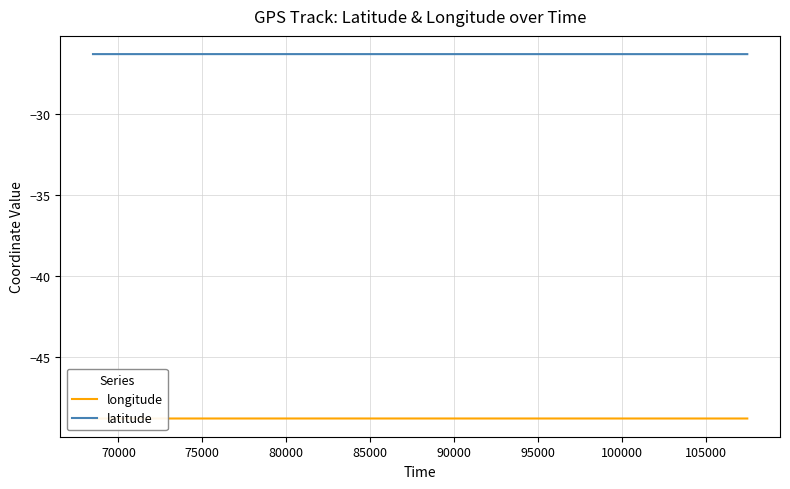

True or false: longitude and latitude intersect in this chart.

False